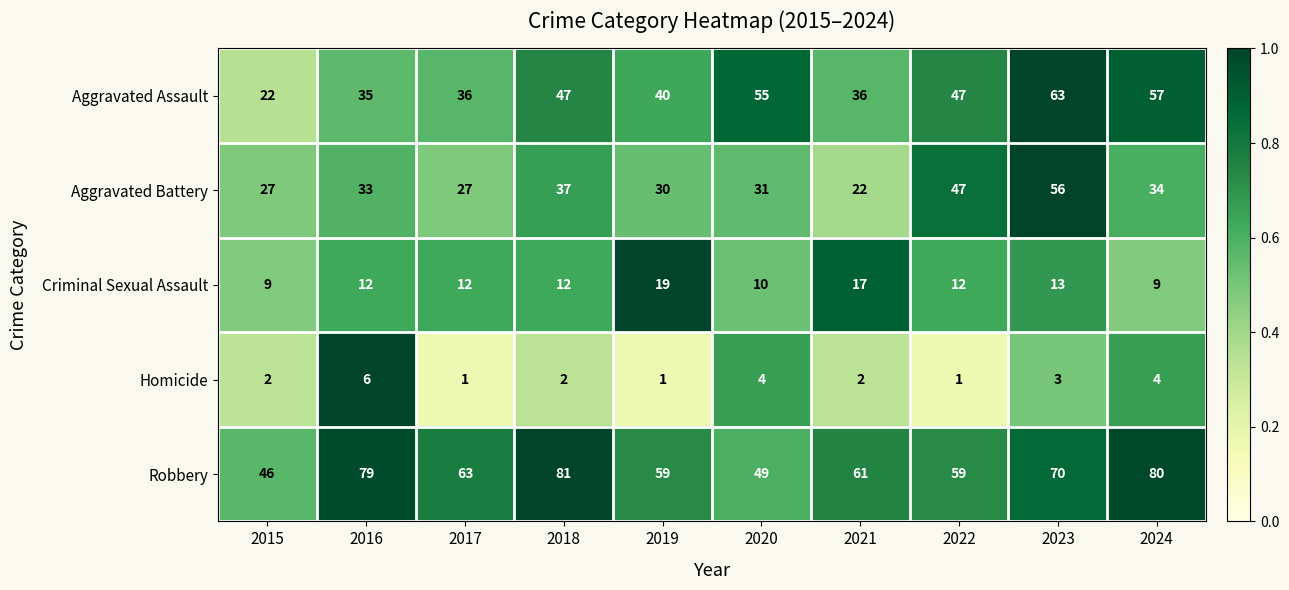

What is the sum of the Homicide values at 2019 and 2024?

5